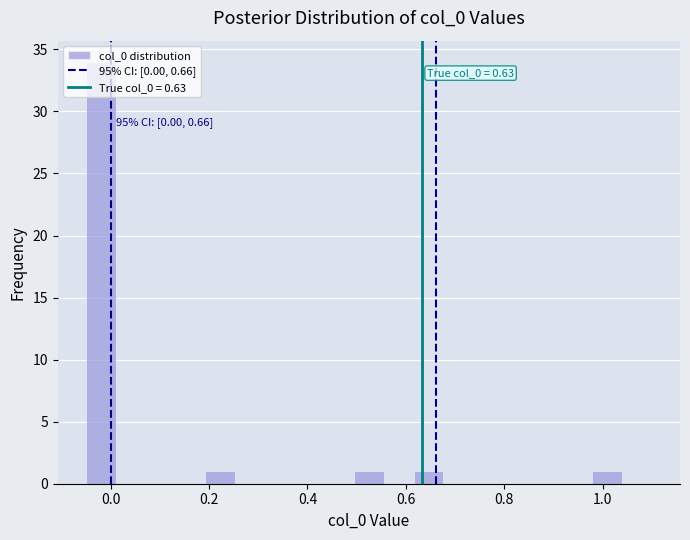

Around what value on the x-axis is the tallest bar? Give the approximate position of its centre, as read against the axis.

-0.02